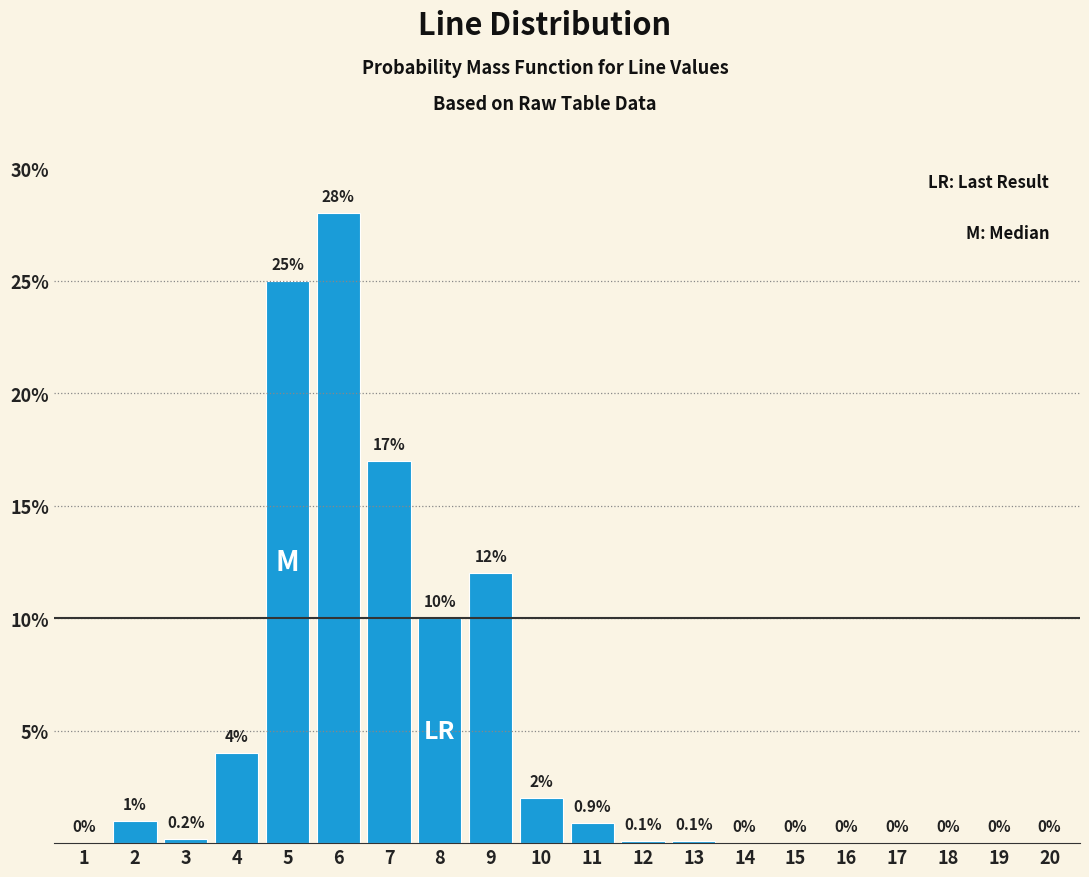

Reading left to right, extract all data points from this chart.

1=0.0	2=1.0	3=0.2	4=4.0	5=25.0	6=28.0	7=17.0	8=10.0	9=12.0	10=2.0	11=0.9	12=0.1	13=0.1	14=0.0	15=0.0	16=0.0	17=0.0	18=0.0	19=0.0	20=0.0